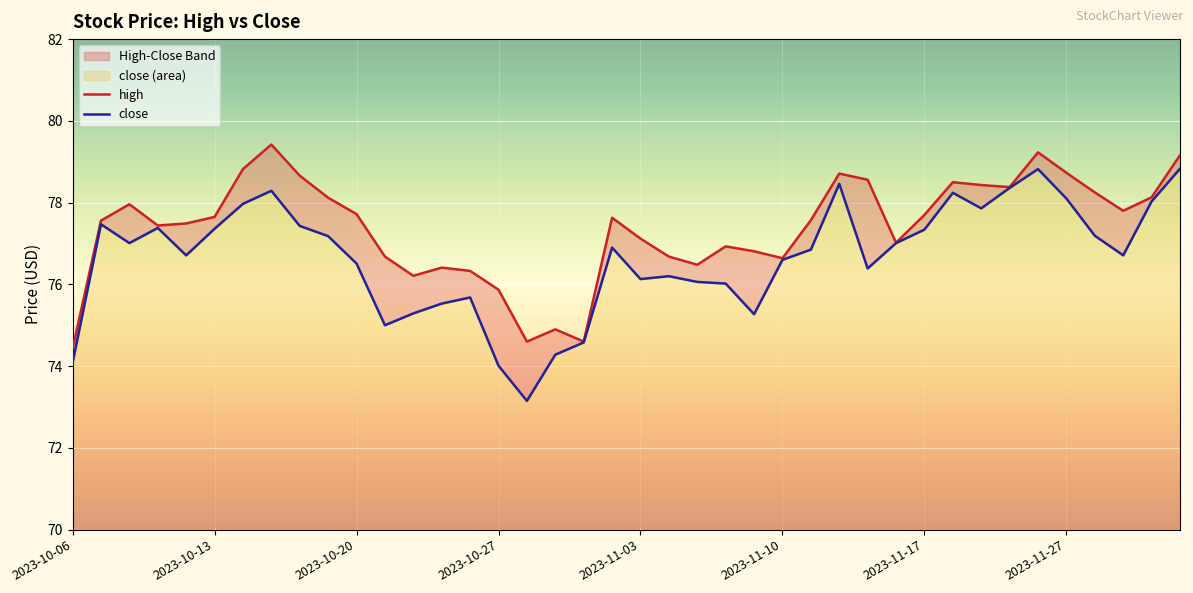

Which series changed the most between 2023-10-17 and 2023-10-18?

close